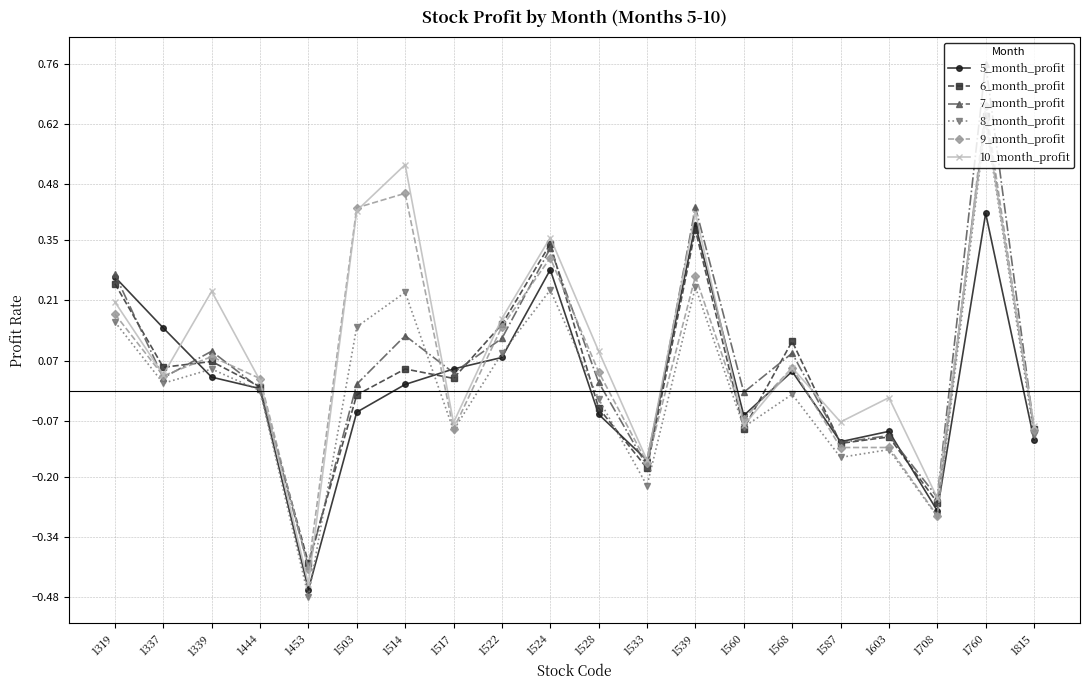

At which category is the sum across all series the highest?

1760